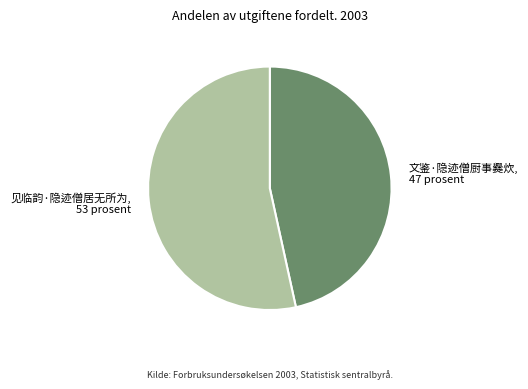

Between 文鉴·隐迹僧厨事爨炊, 47 prosent and 见临韵·隐迹僧居无所为, 53 prosent, which is larger?

见临韵·隐迹僧居无所为, 53 prosent